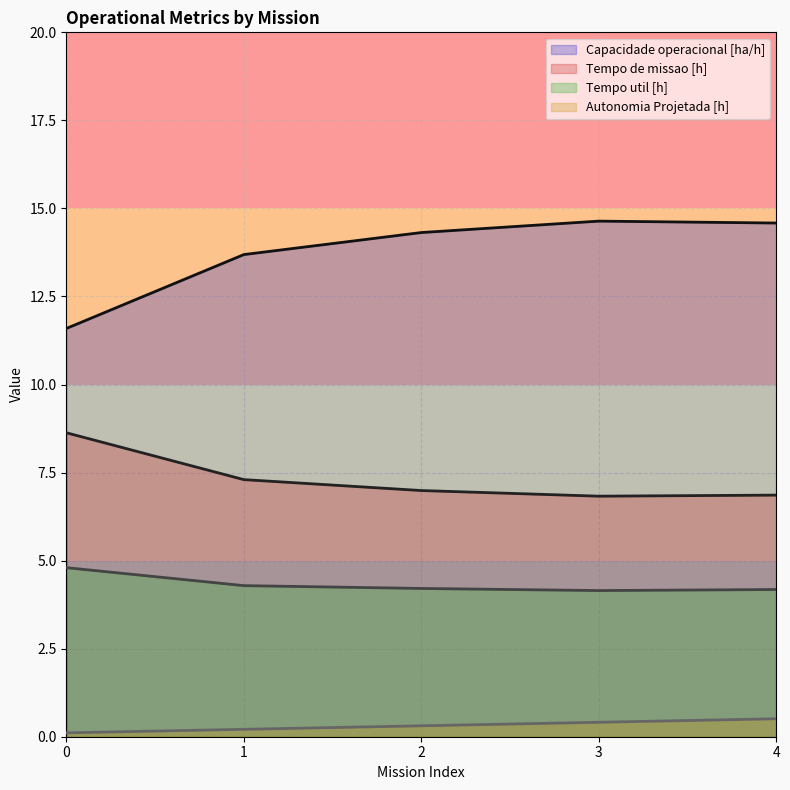

At 3, list the series in order from largest to smallest.

Capacidade operacional [ha/h], Tempo de missao [h], Tempo util [h], Autonomia Projetada [h]